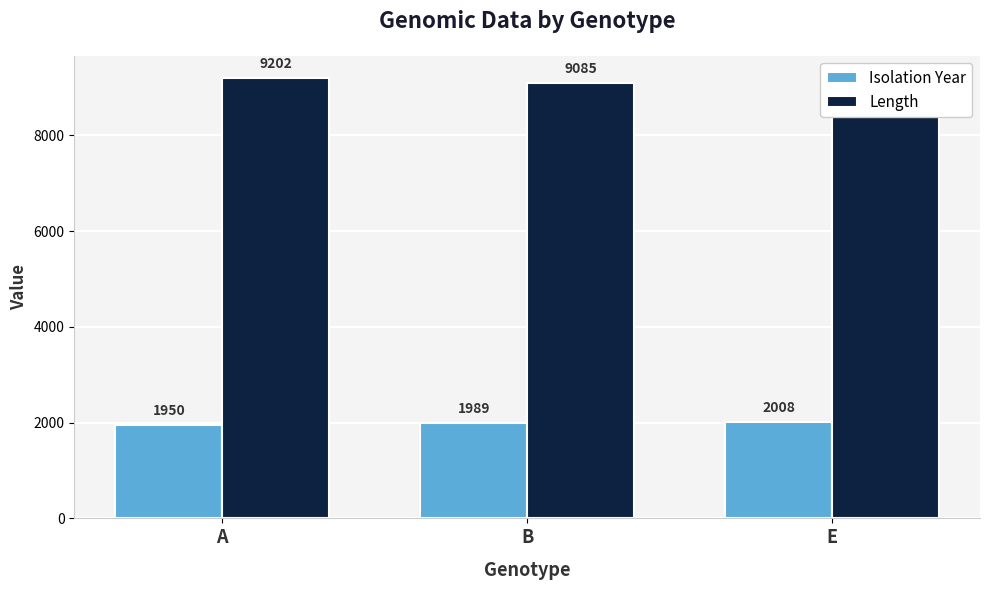

The value of Isolation Year at A is 1950.0. True or false?

True